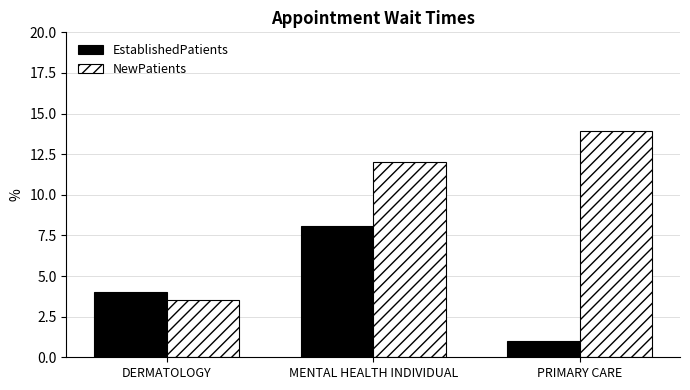

What is the label of the 3rd bar from the right?

DERMATOLOGY